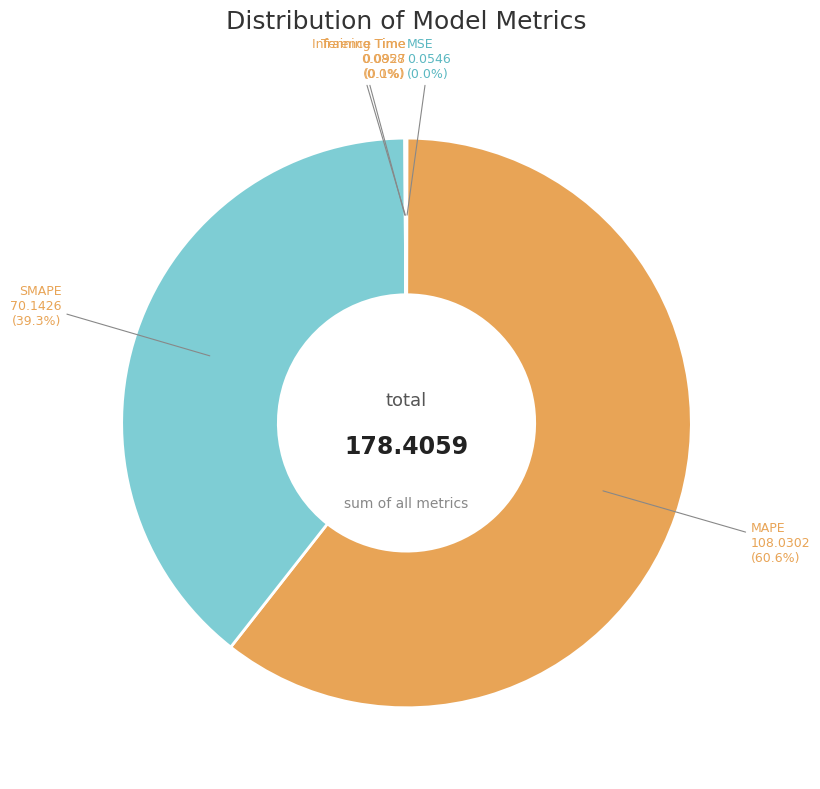

Which category has the biggest portion of the pie?

MAPE